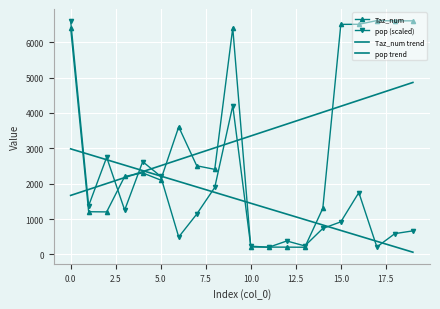

How many distinct data groups are displayed?

4